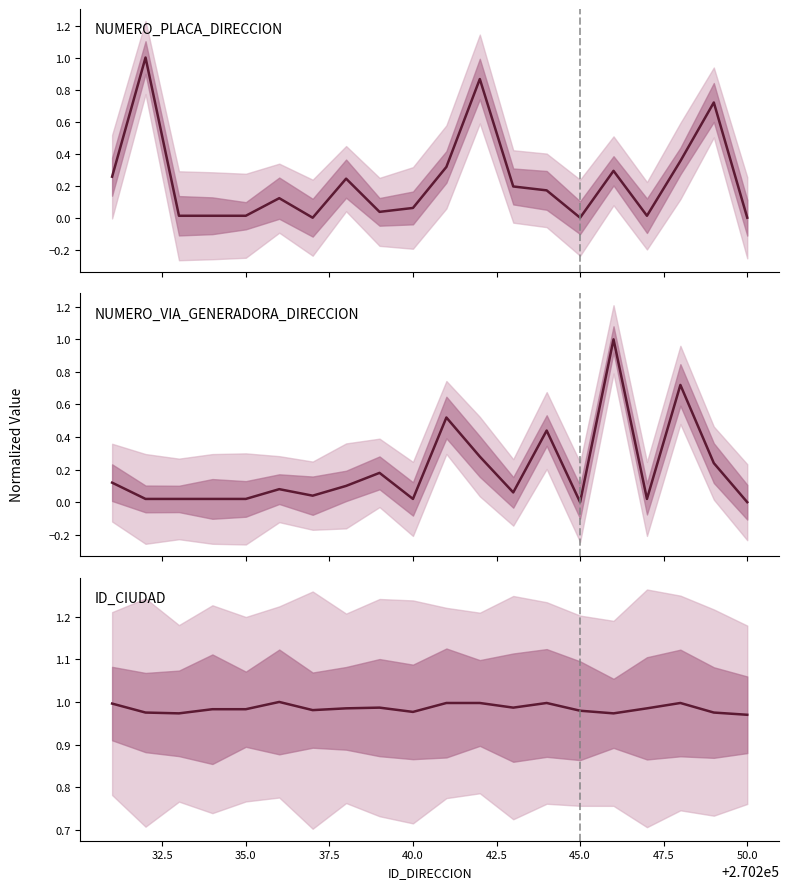

How many intersections are there between NUMERO_PLACA_DIRECCION and ID_CIUDAD?

2